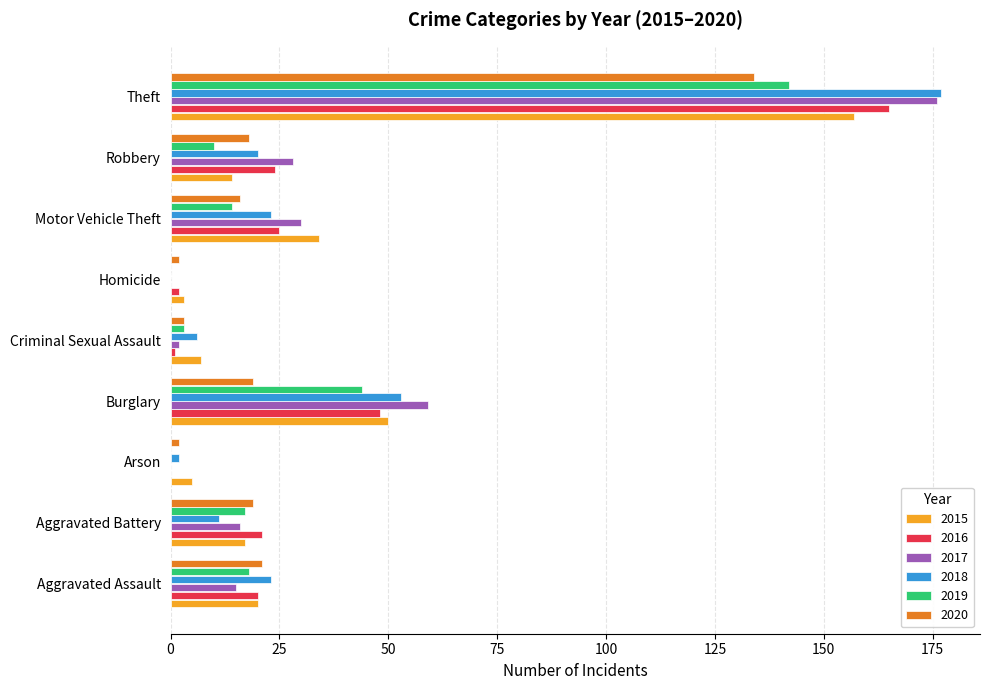

What value does the 2019 series have at Burglary?

44